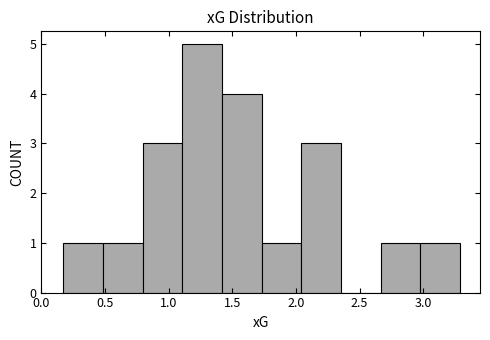

Over which range of the x-axis is the bar tallest?

1.10 to 1.40